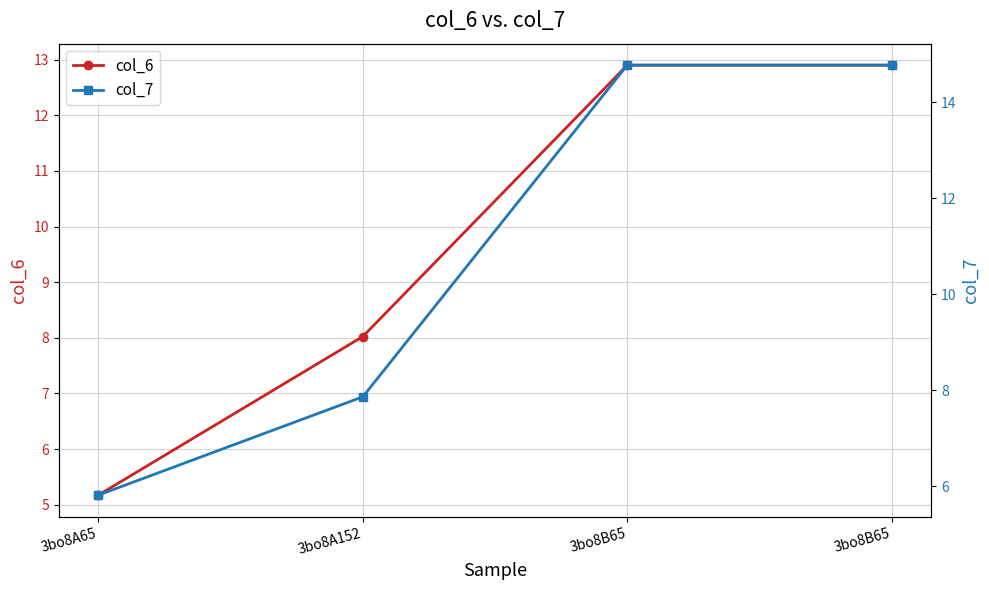

What is the total value across all series at 3bo8B65?

27.7